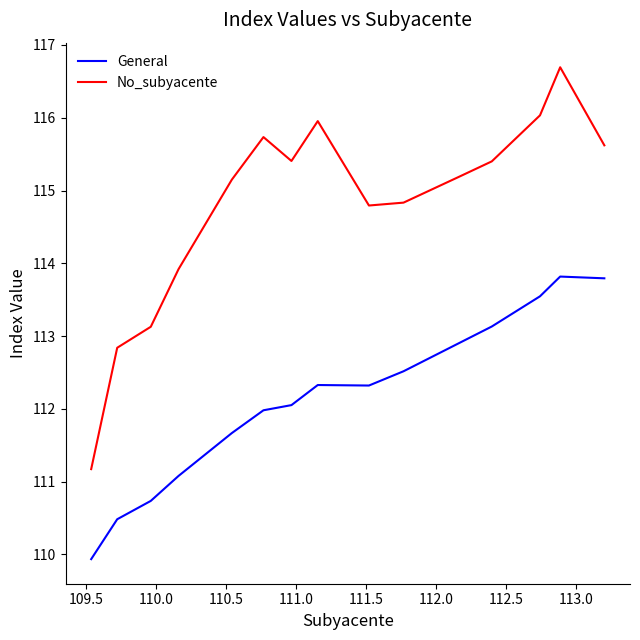

Which series has the widest spread of values?

No_subyacente